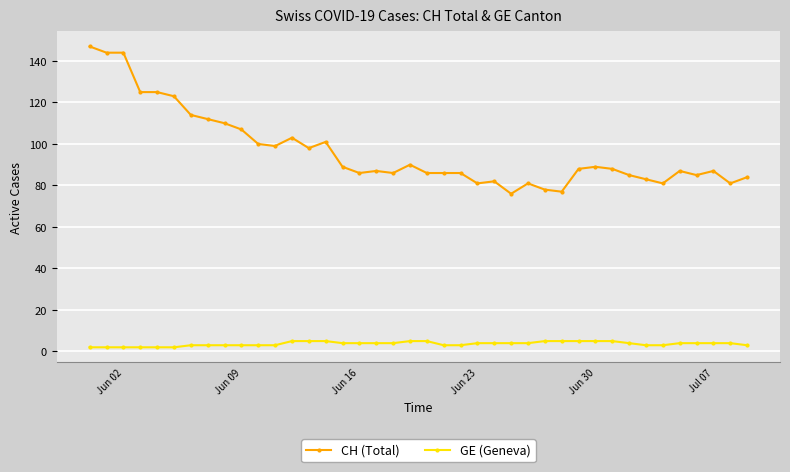

Which series has the largest range (max minus min)?

CH (Total)